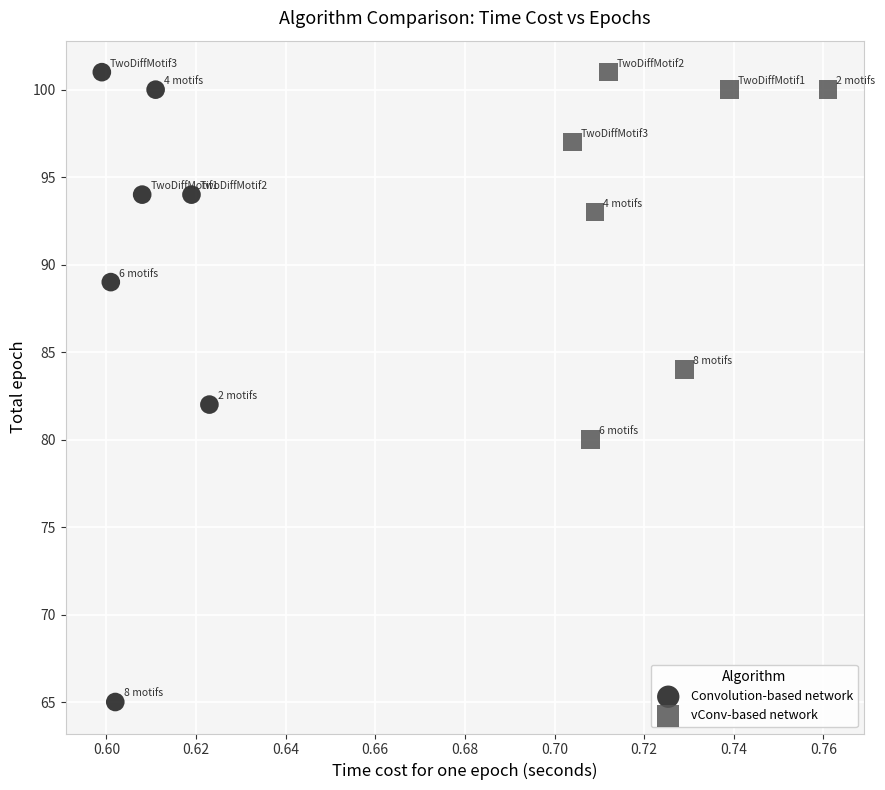

Which series has the widest spread of Y values?

Convolution-based network